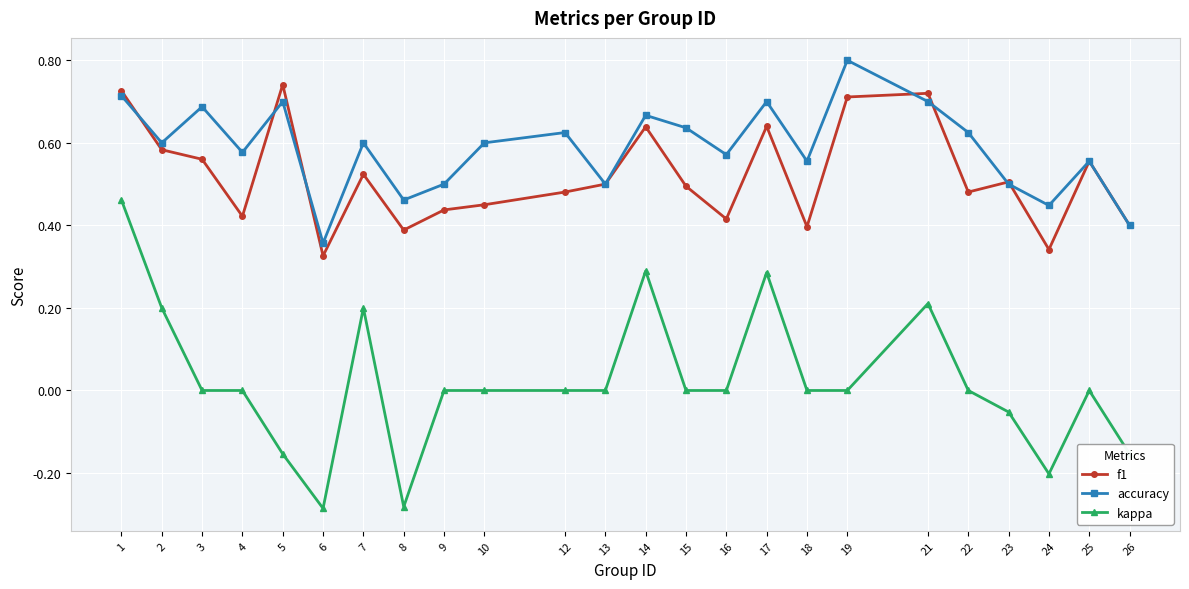

At how many categories does at least one series exceed 0?

24